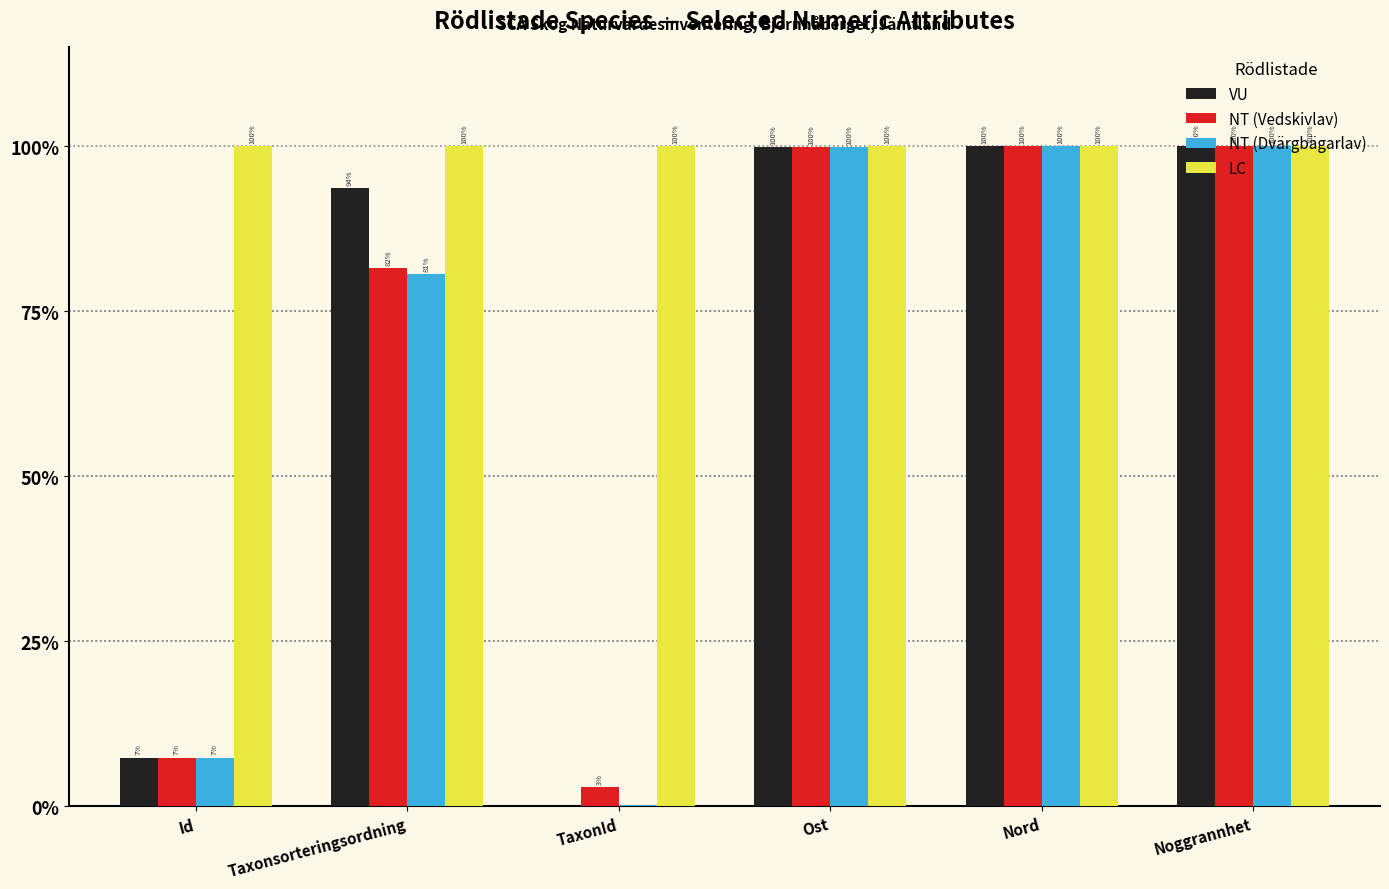

Which series changed the most between Taxonsorteringsordning and Ost?

NT (Dvärgbägarlav)